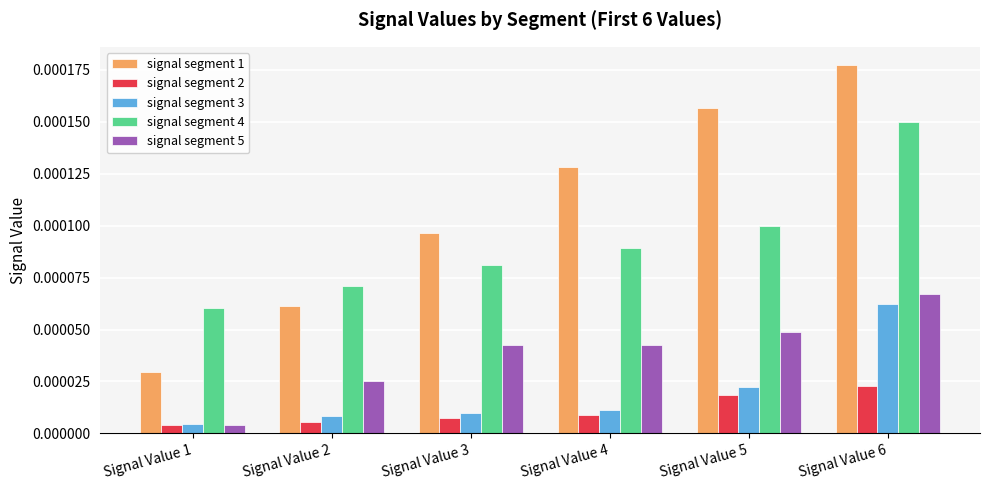

Which label corresponds to the largest value in the chart?

Signal Value 6